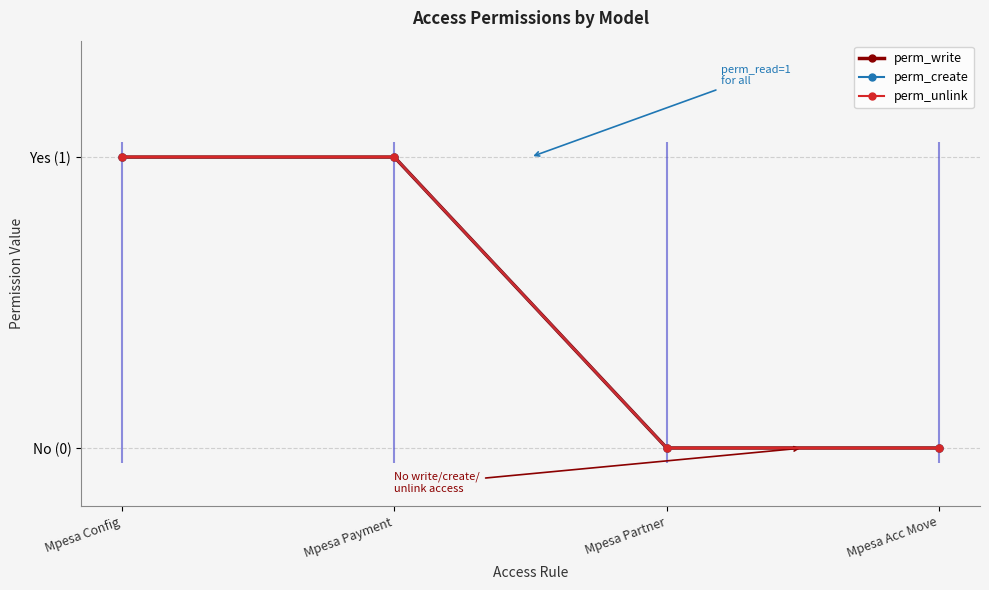

Which category has the highest value across all series?

Mpesa Config